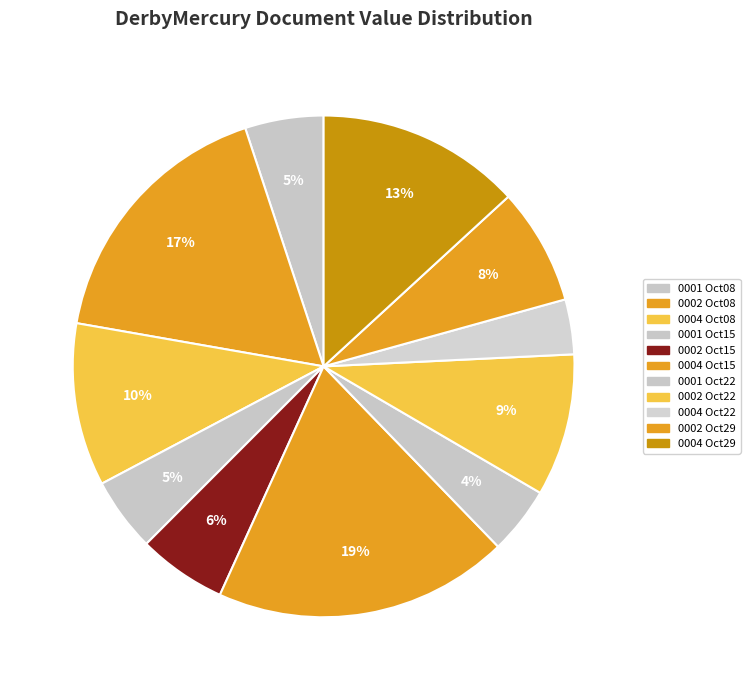

Count the number of slices in the pie.

11